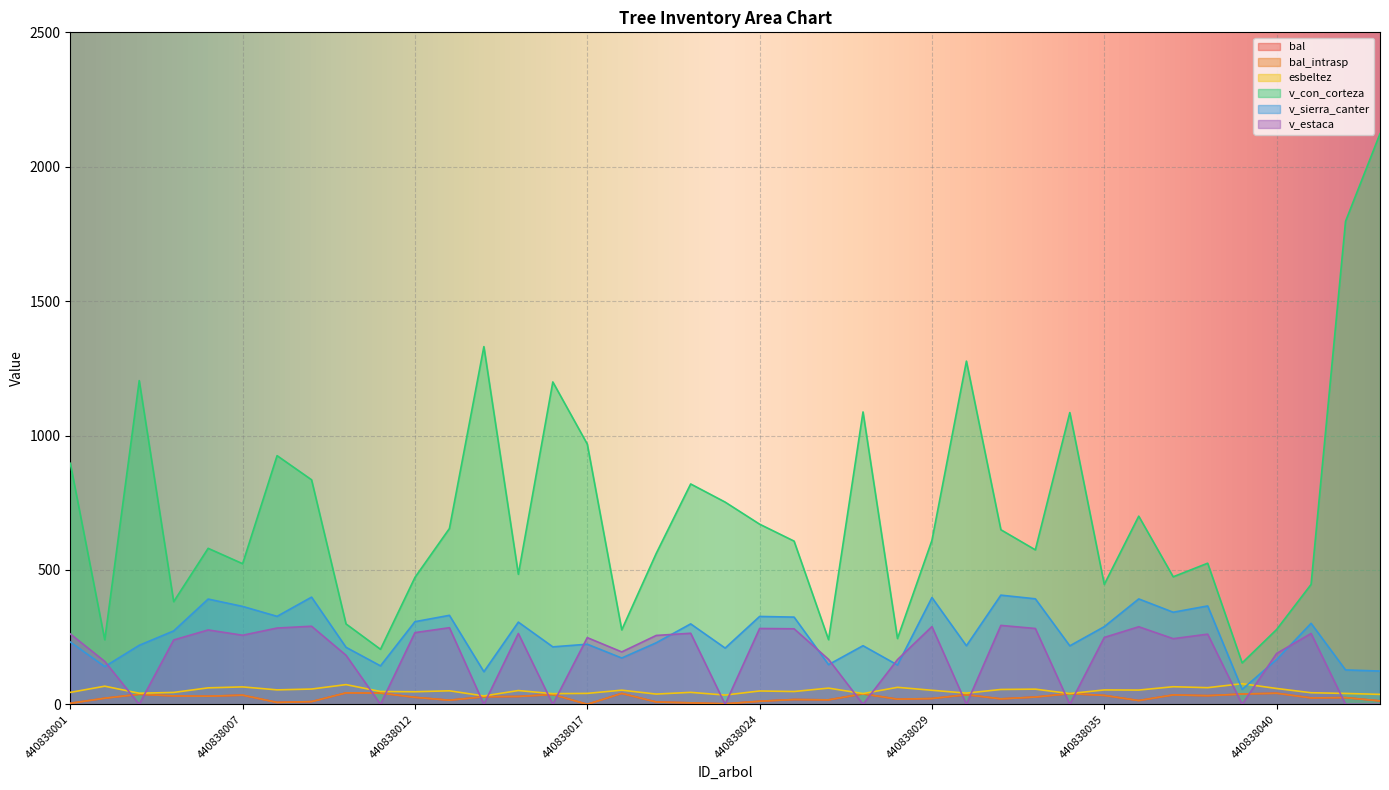

What is the sum of the bal_intrasp values at 440838014 and 440838025?

46.0